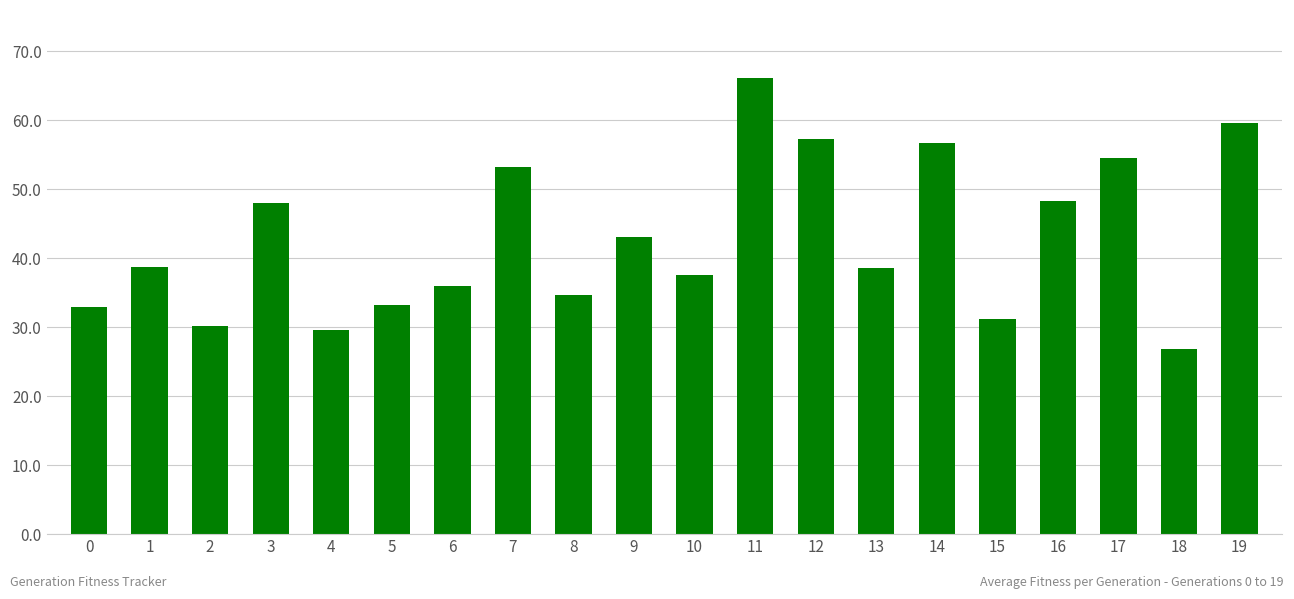

Which has a higher value, 18 or 1?

1